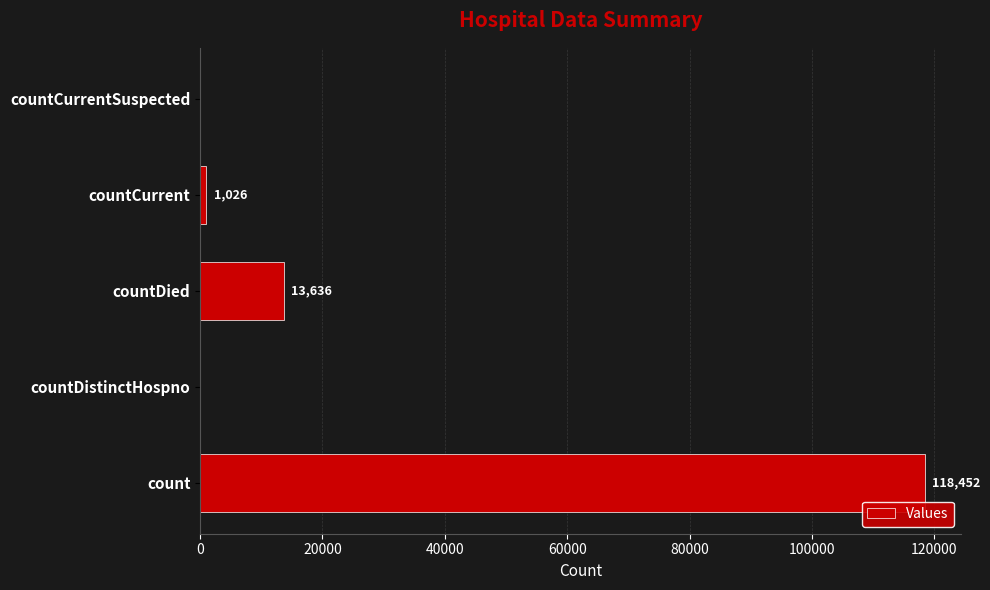

Reading bottom to top, transcribe all the data shown in this chart.

count=118452	countDistinctHospno=0	countDied=13636	countCurrent=1026	countCurrentSuspected=0